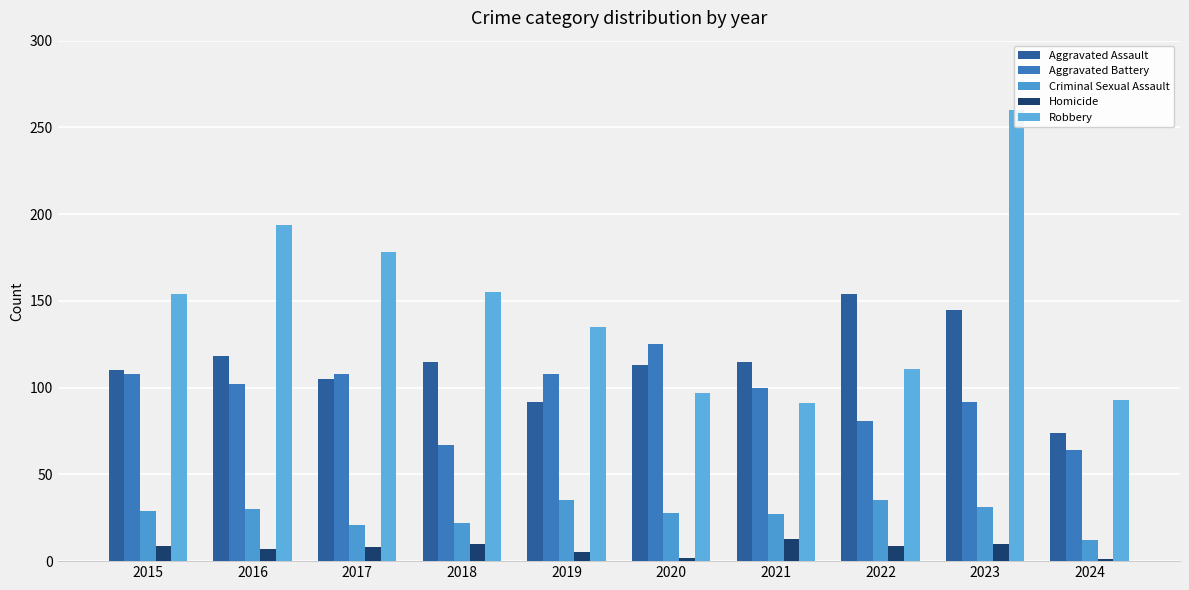

Which has a higher value, 2024 or 2021?

2021